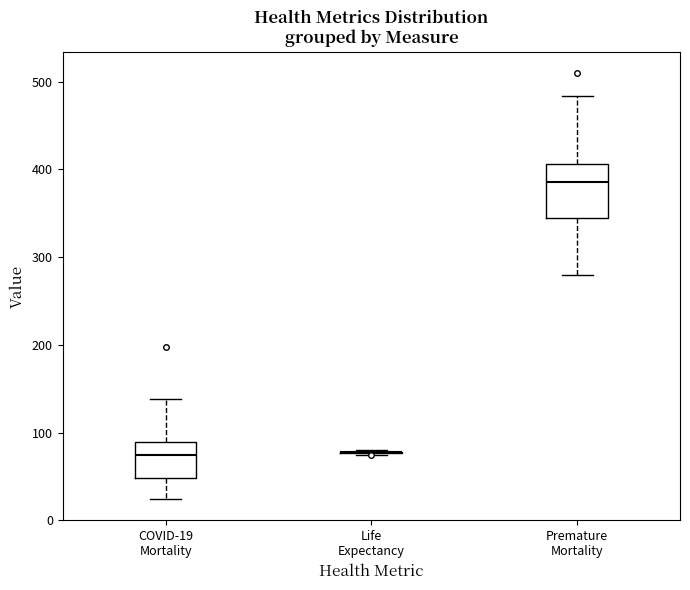

Comparing the boxes themselves (not the whiskers), which one is the tallest?

Premature Mortality